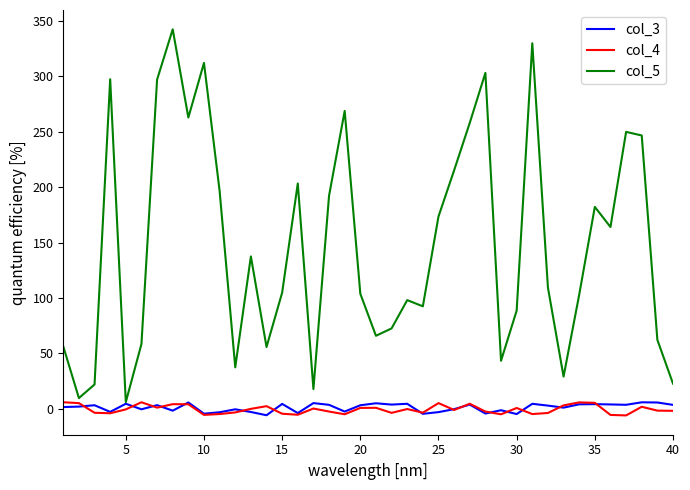

Which series has the largest total across all categories?

col_5